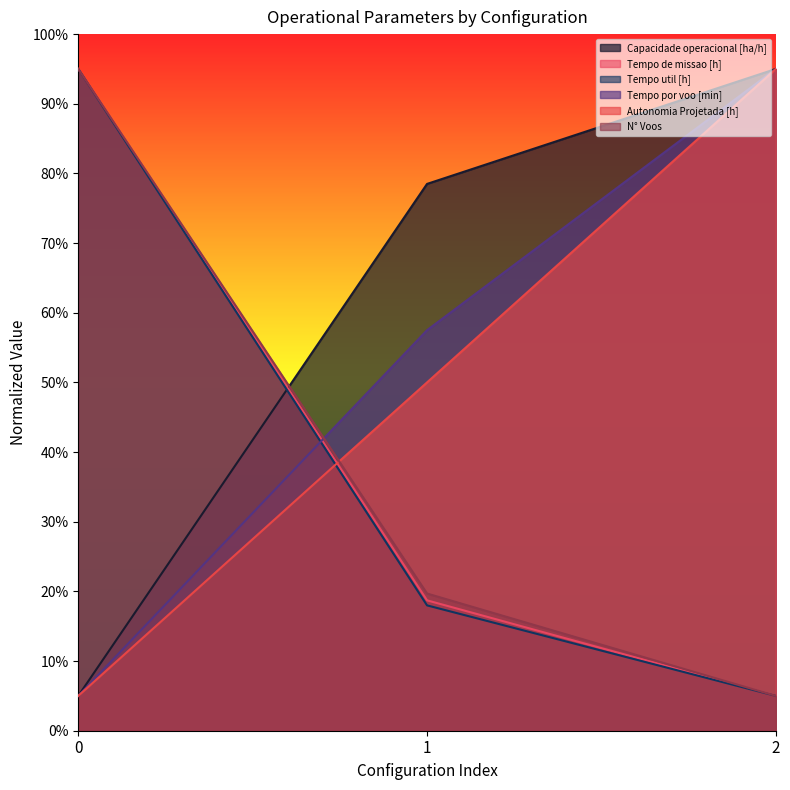

Between 0 and 2, which series saw the biggest shift?

Capacidade operacional [ha/h]